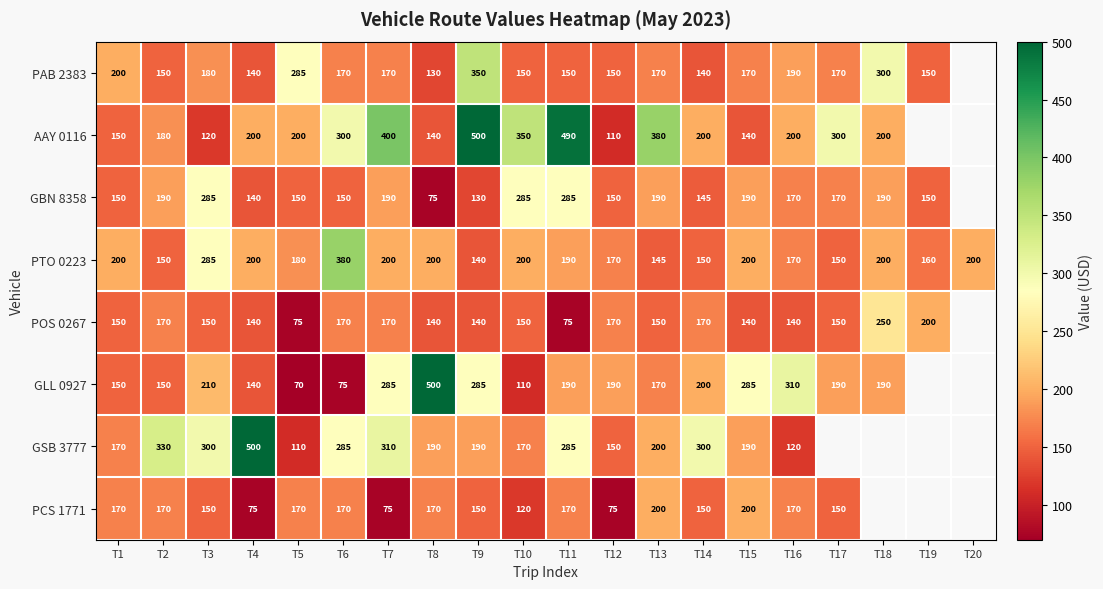

Which category has the lowest value in the PTO 0223 series?

T9